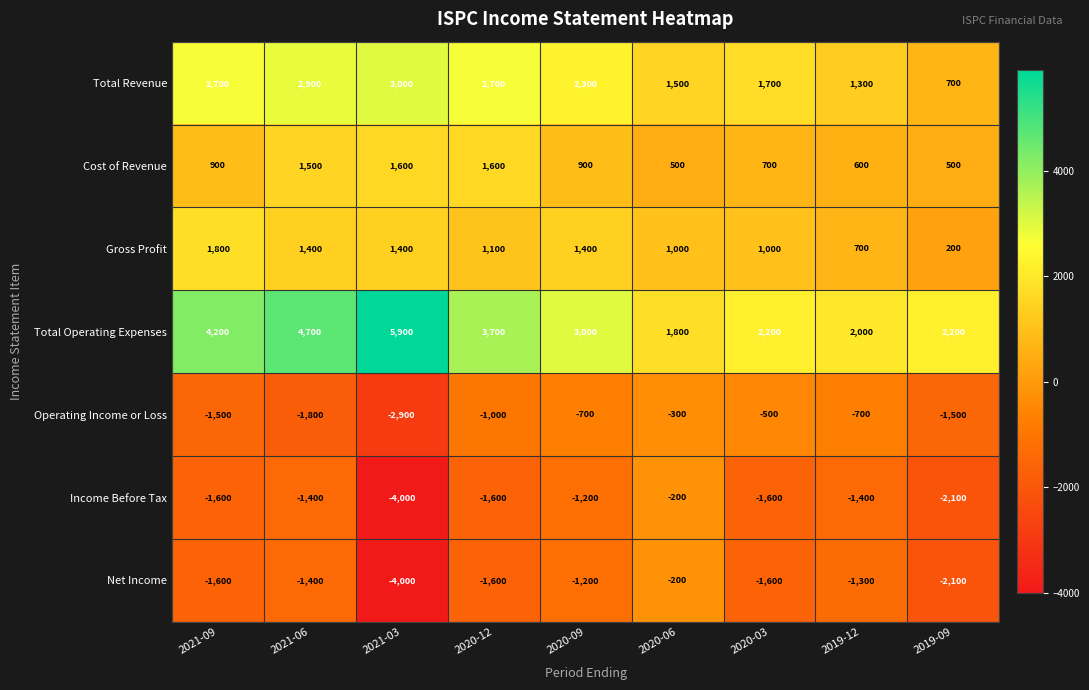

What is the average value of the Gross Profit series?

1111